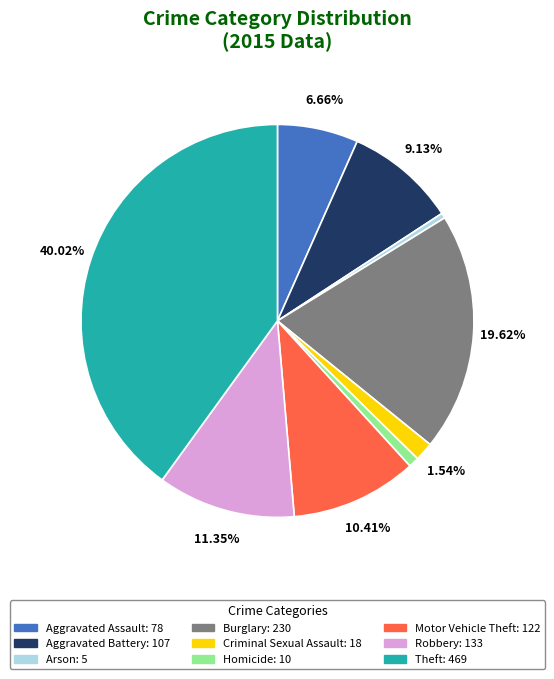

Is there any slice that represents more than half of the pie?

No